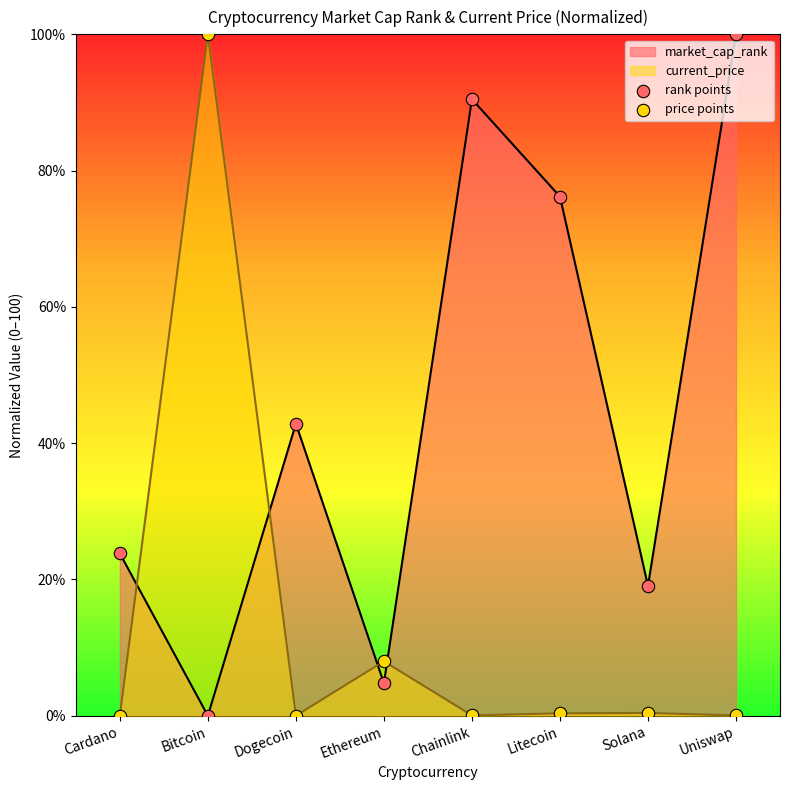

At which category is the sum across all series the highest?

Uniswap